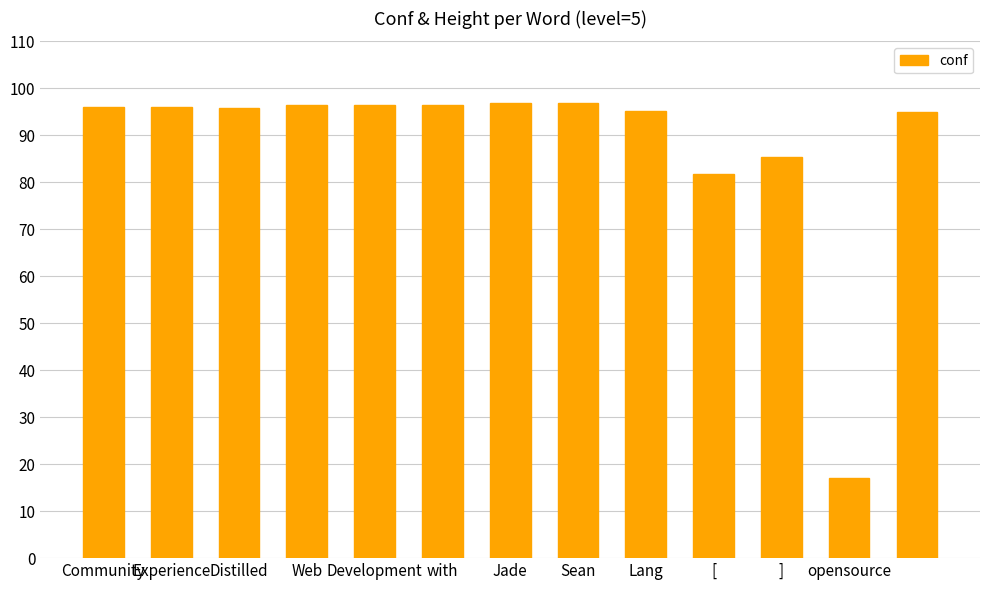

What is the value of the 5th bar from the left?

96.6